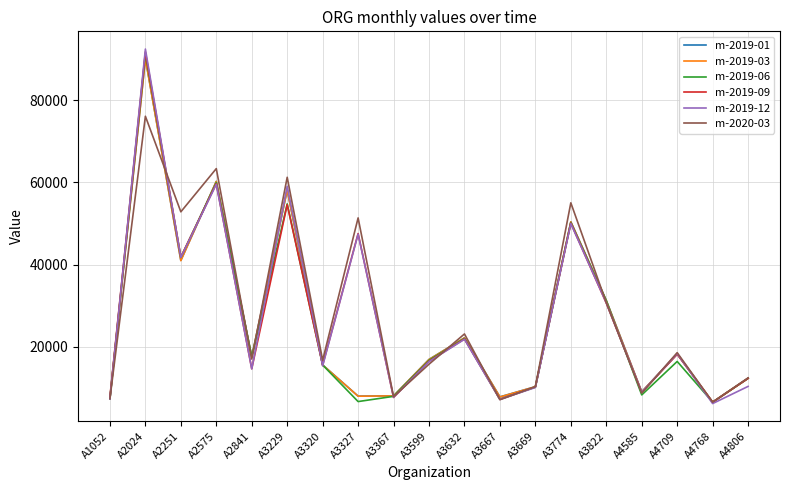

Which series changed the most between A4585 and A4709?

m-2020-03